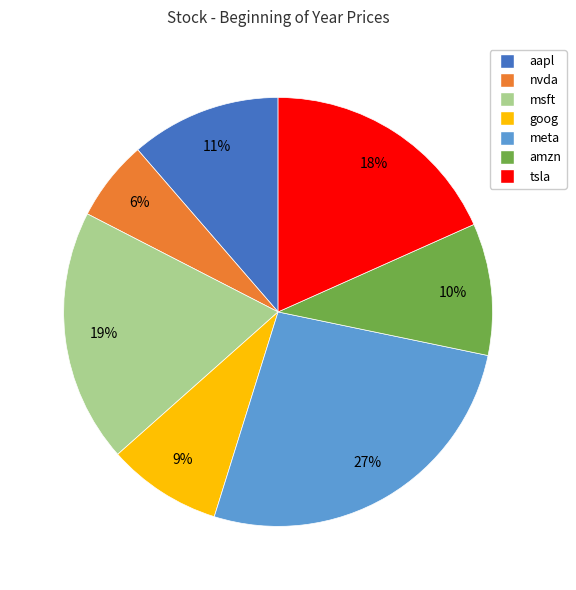

To the nearest percent, what is the difference between the amzn and meta slice percentages?

17%